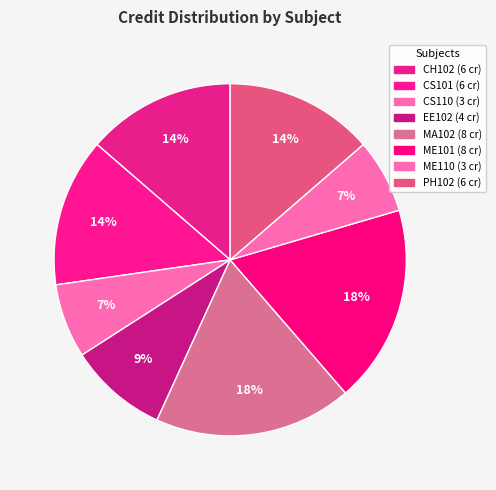

Count the number of slices in the pie.

8